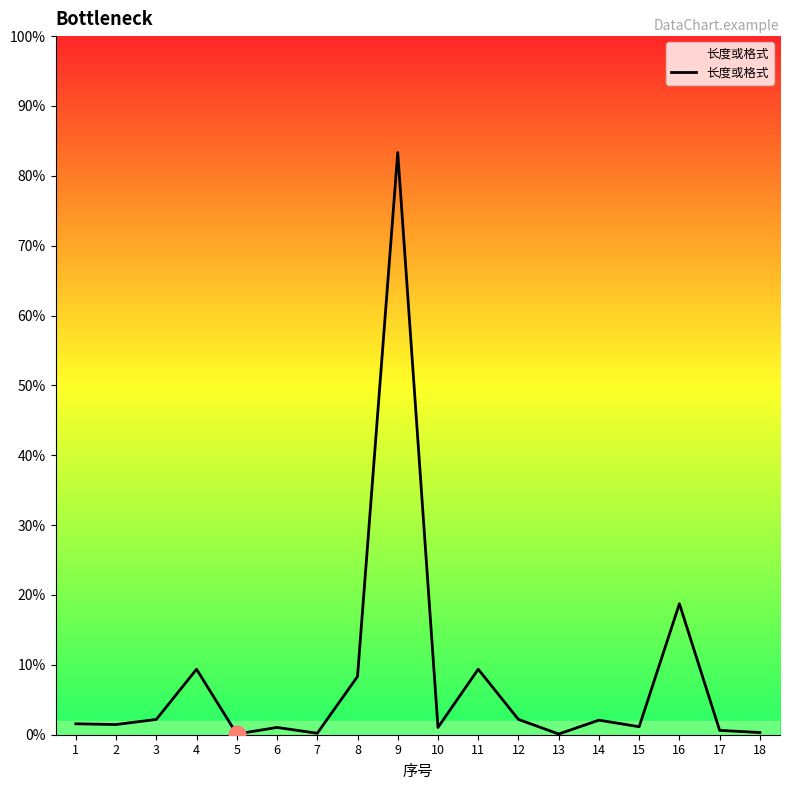

What is the ratio of the value at 16 to the value at 15?

16.4